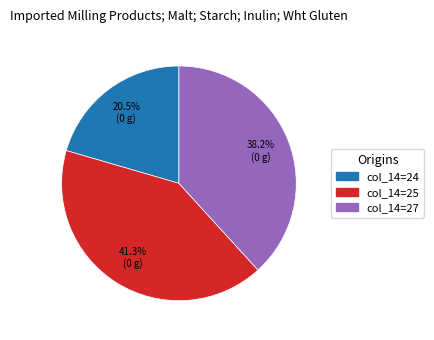

What percentage do col_14=25 and col_14=27 together represent?

79.5%